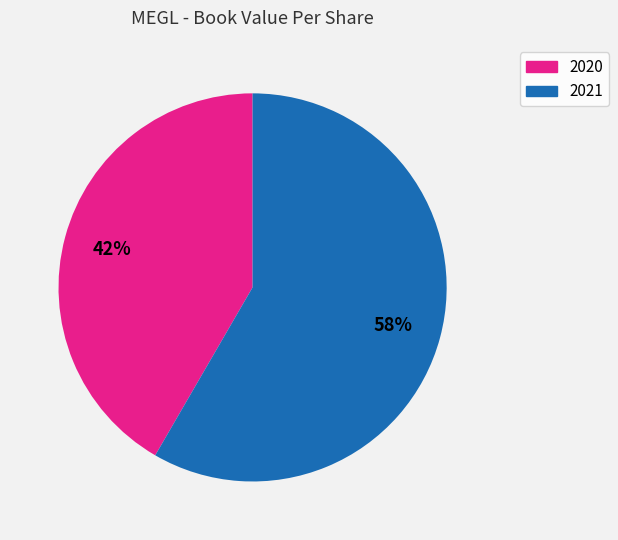

Is there a majority slice in this chart?

Yes